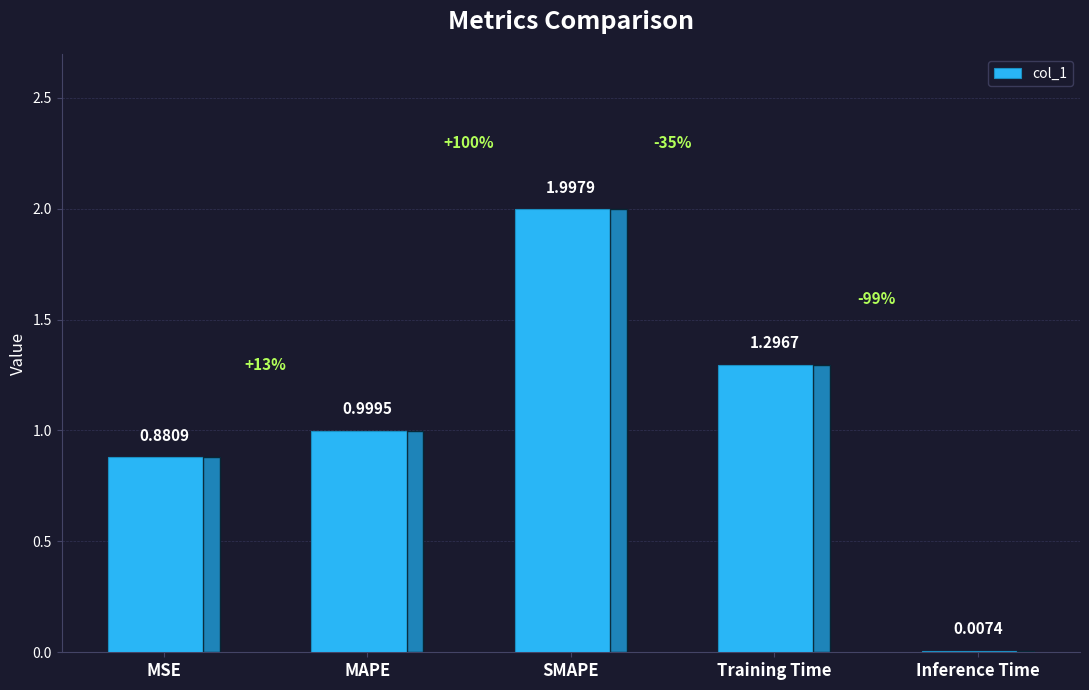

Where is the data nearest to the value 1?

MAPE